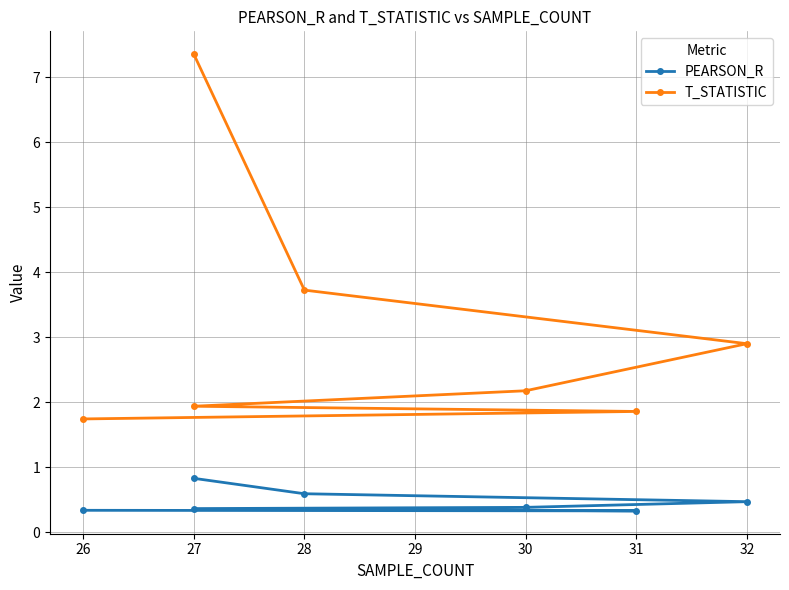

True or false: T_STATISTIC and PEARSON_R intersect in this chart.

False